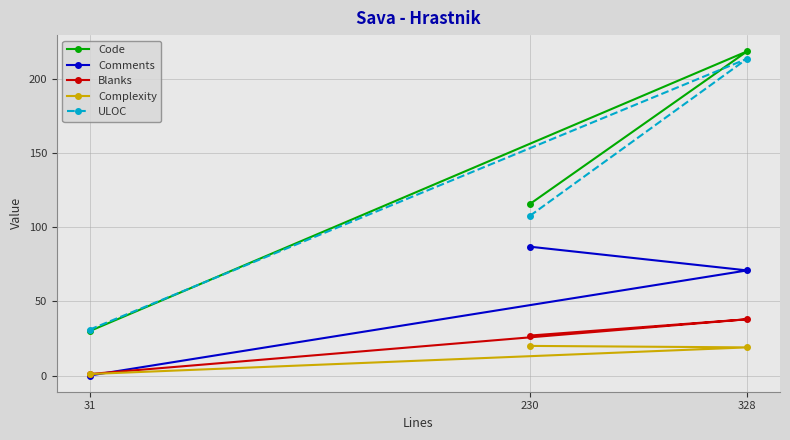

Reading left to right, list all the values displayed in this chart.

Code: 31=30	230=116	328=219
Comments: 31=0	230=87	328=71
Blanks: 31=1	230=27	328=38
Complexity: 31=1	230=20	328=19
ULOC: 31=31	230=108	328=214